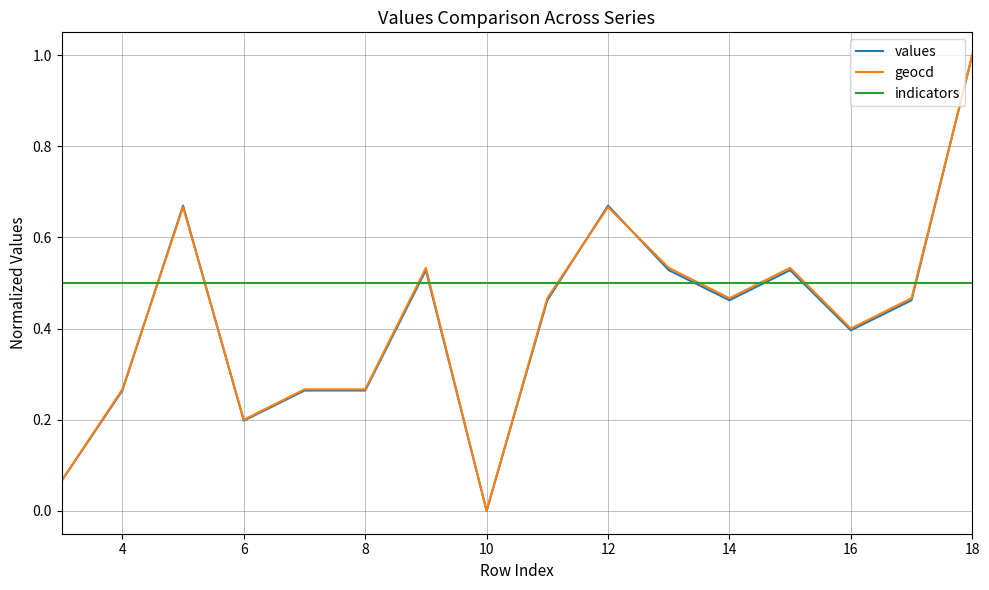

Which series ends up on top after the final intersection of values and indicators?

values